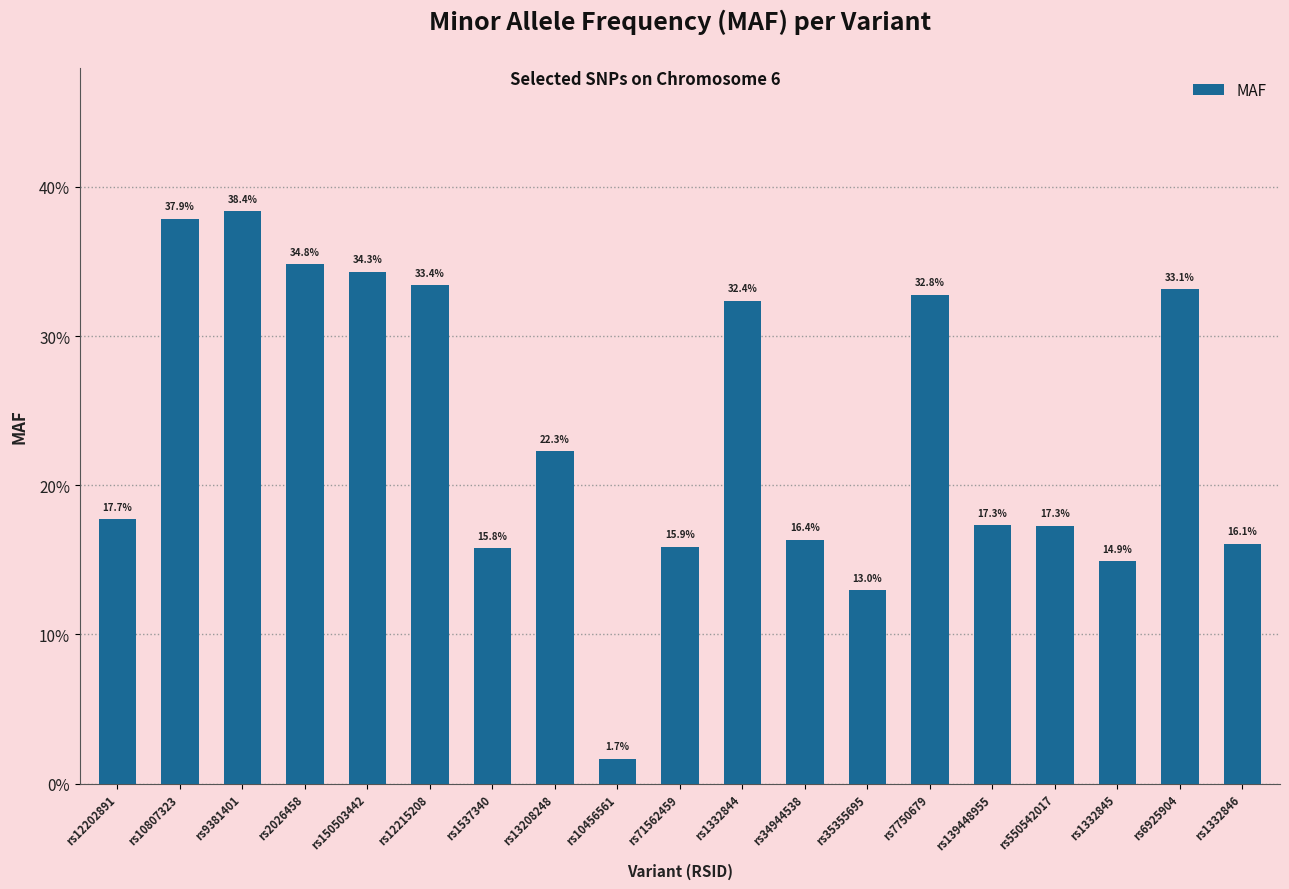

What is the sum of all values?

4.5